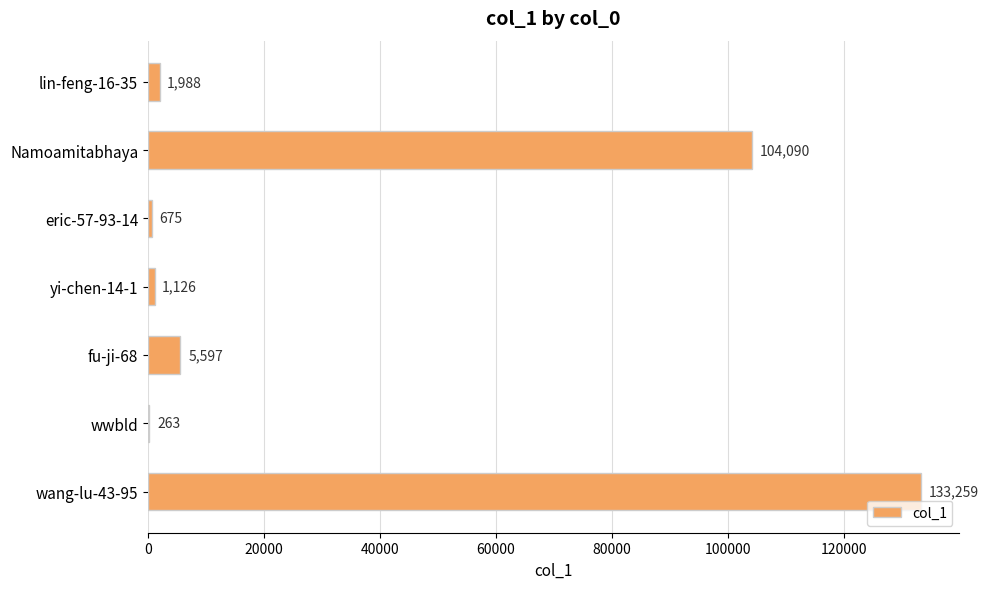

What is the maximum value shown in the chart?

133259